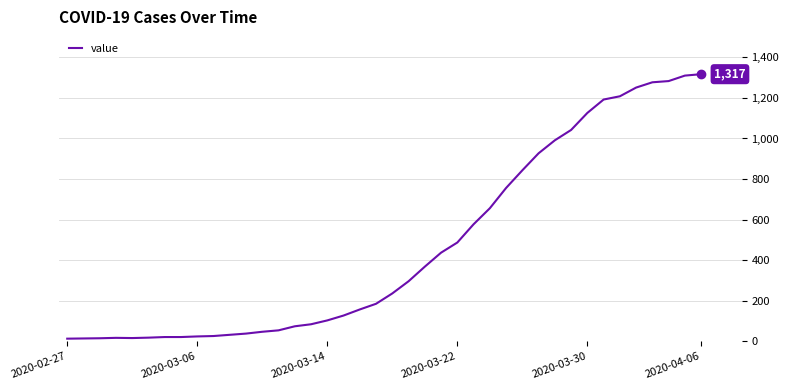

What is the greatest value displayed?

1317